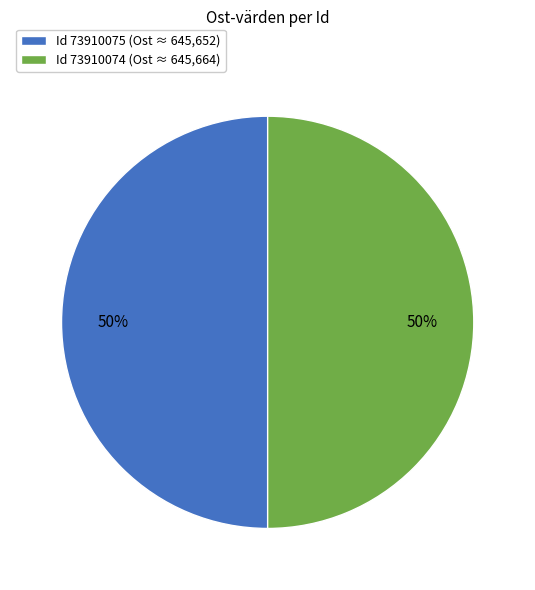

Is the sum of Id 73910075 (Ost ≈ 645,652) and Id 73910074 (Ost ≈ 645,664) greater than half?

Yes